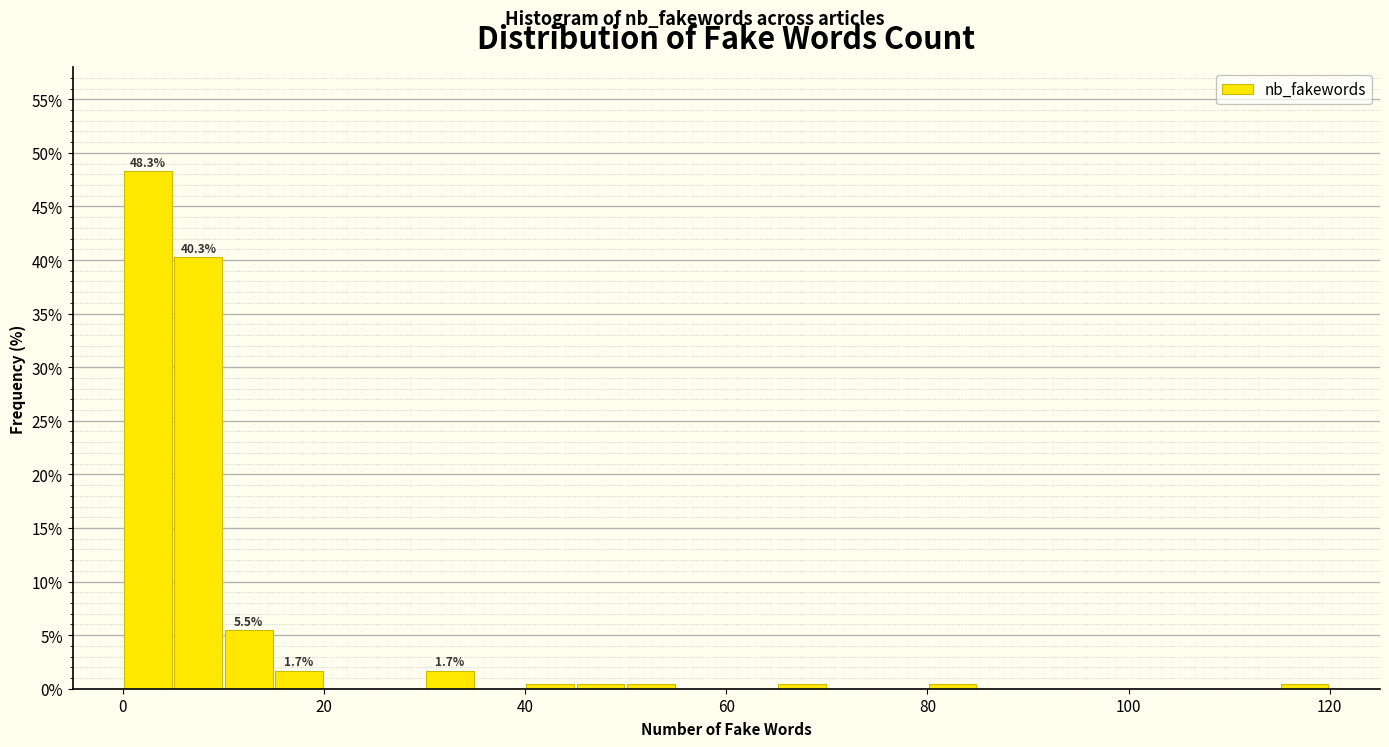

Around what value on the x-axis is the tallest bar? Give the approximate position of its centre, as read against the axis.

2